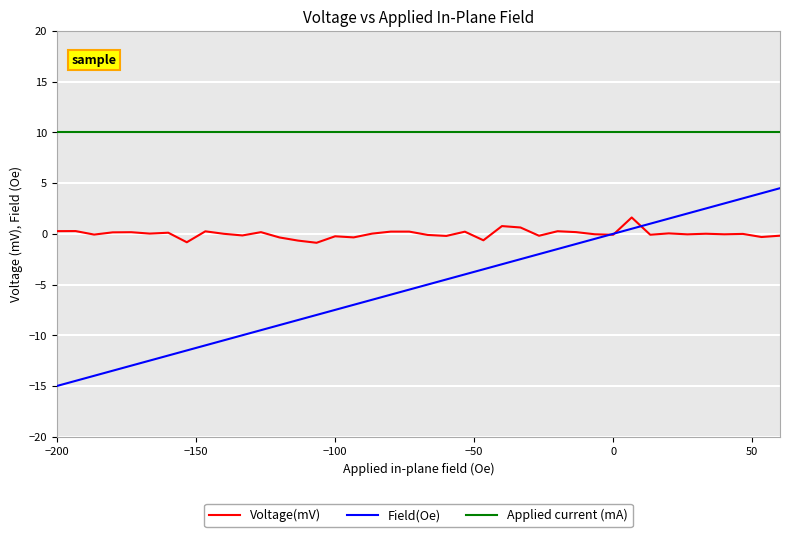

Which series has the largest total across all categories?

Applied current (mA)